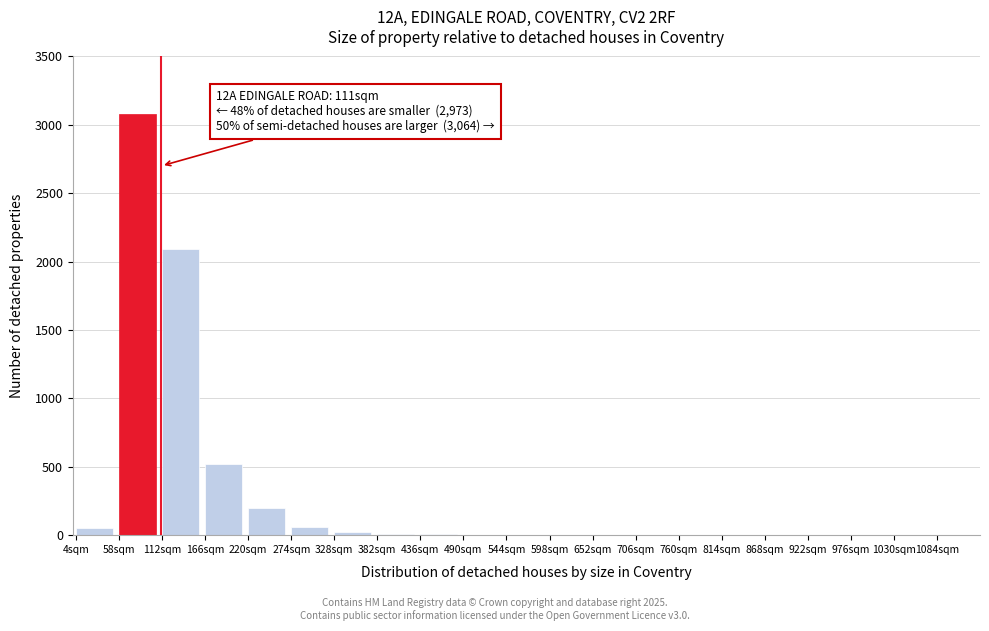

Where is the data nearest to the value 1541?

112sqm